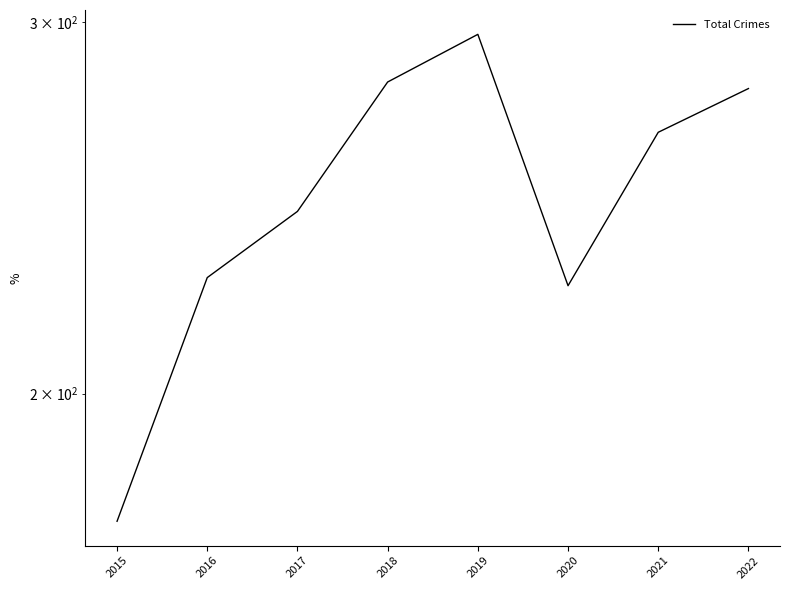

True or false: the data has more than 1 interior local peaks.

False